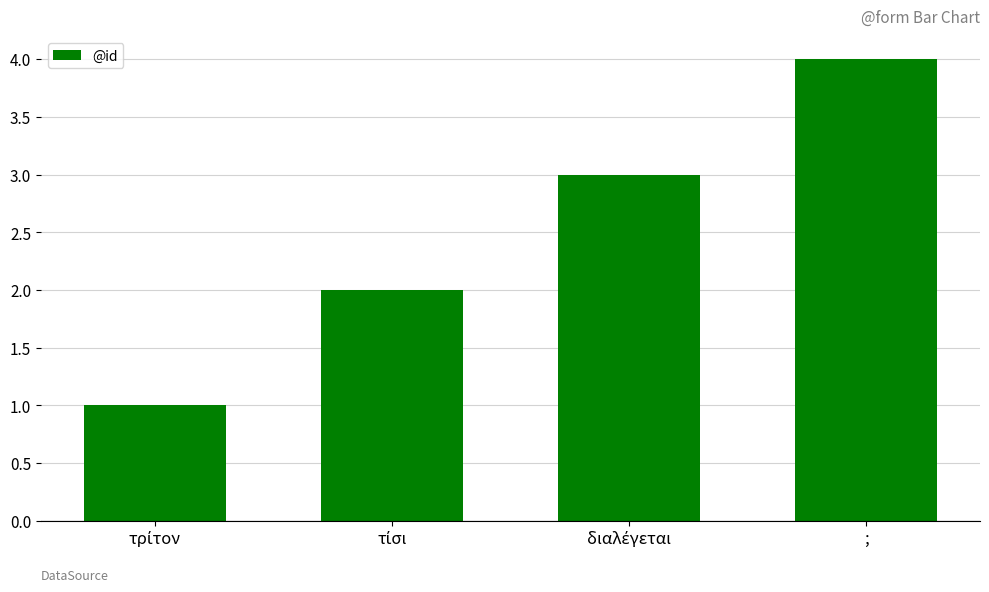

Which category has the highest value across all series?

;